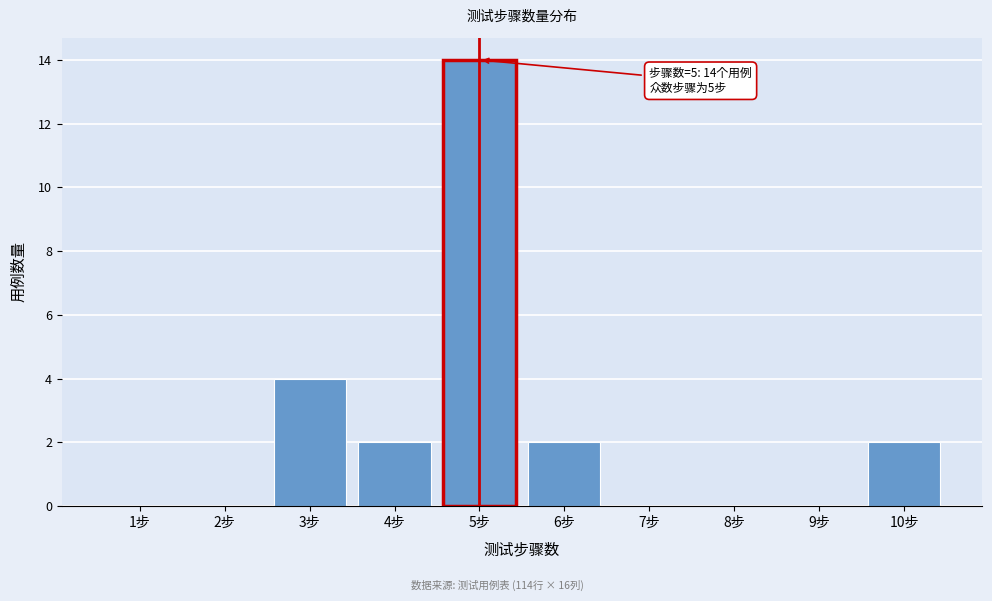

Reading right to left, what are all the values shown in this chart?

10步=2	9步=0	8步=0	7步=0	6步=2	5步=14	4步=2	3步=4	2步=0	1步=0